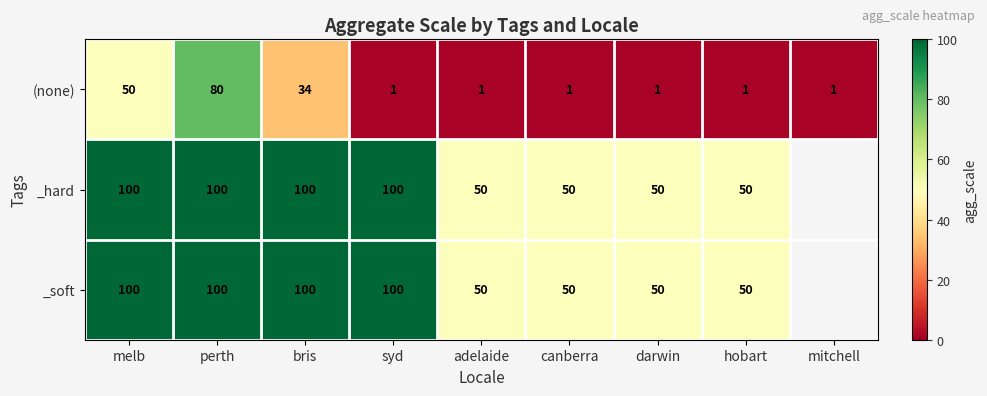

Between syd and hobart, which is larger?

syd